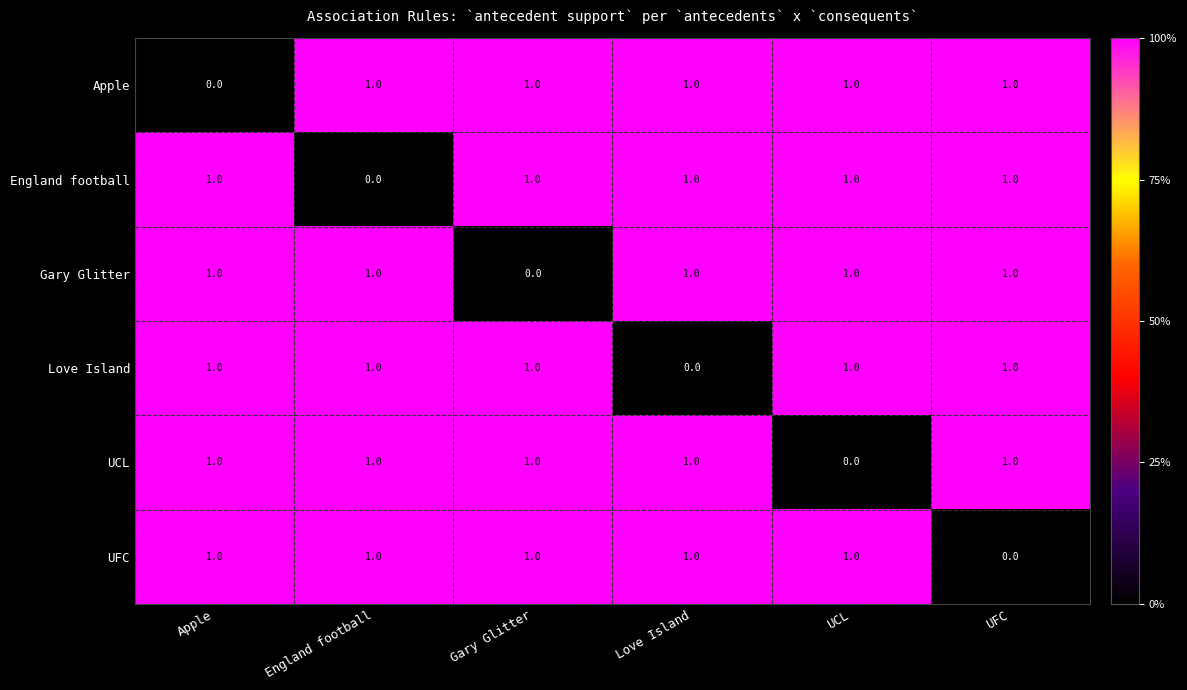

At how many categories does at least one series exceed 0?

6